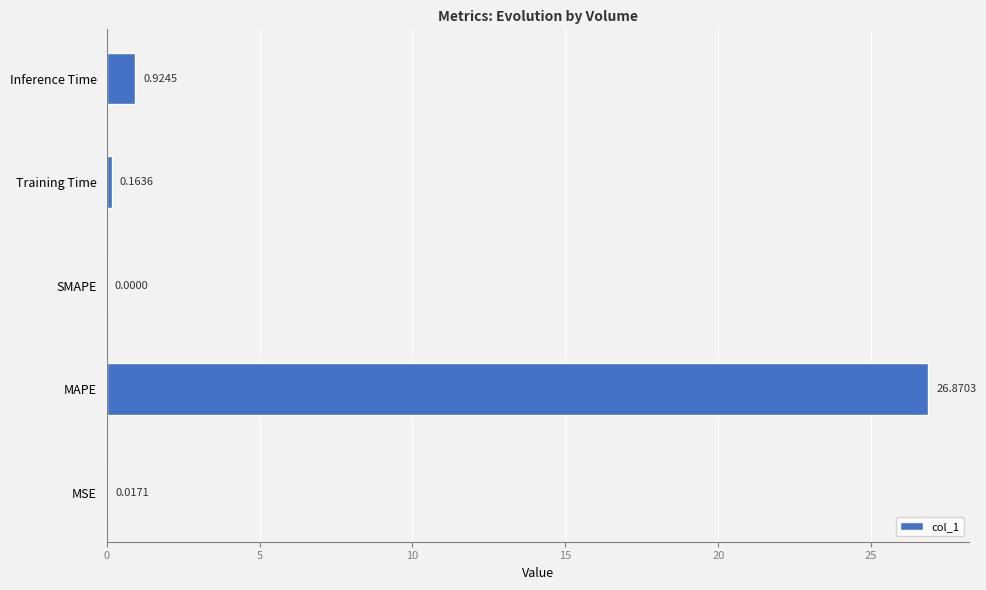

What is the sum of all values?

28.0